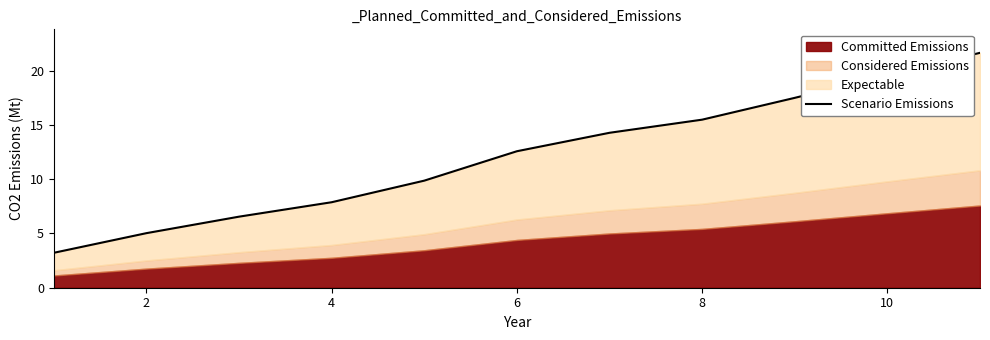

What is the value of the 4th point from the left?

7.9